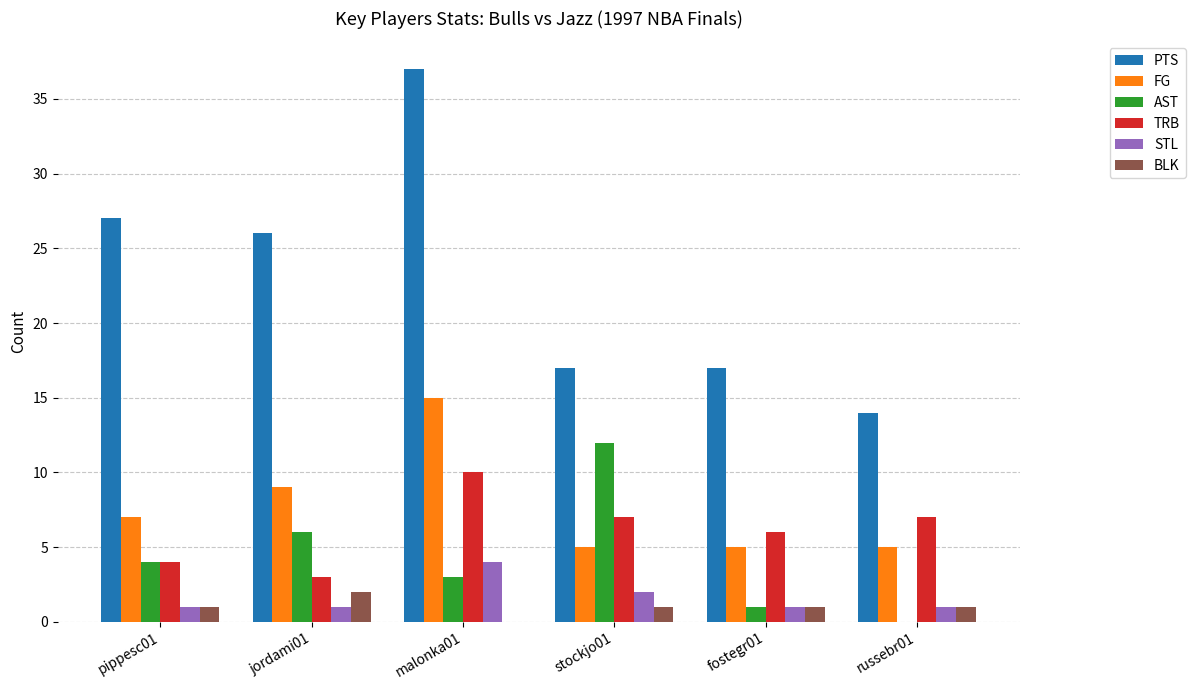

Is the value of STL at stockjo01 greater than the value of FG at russebr01?

No